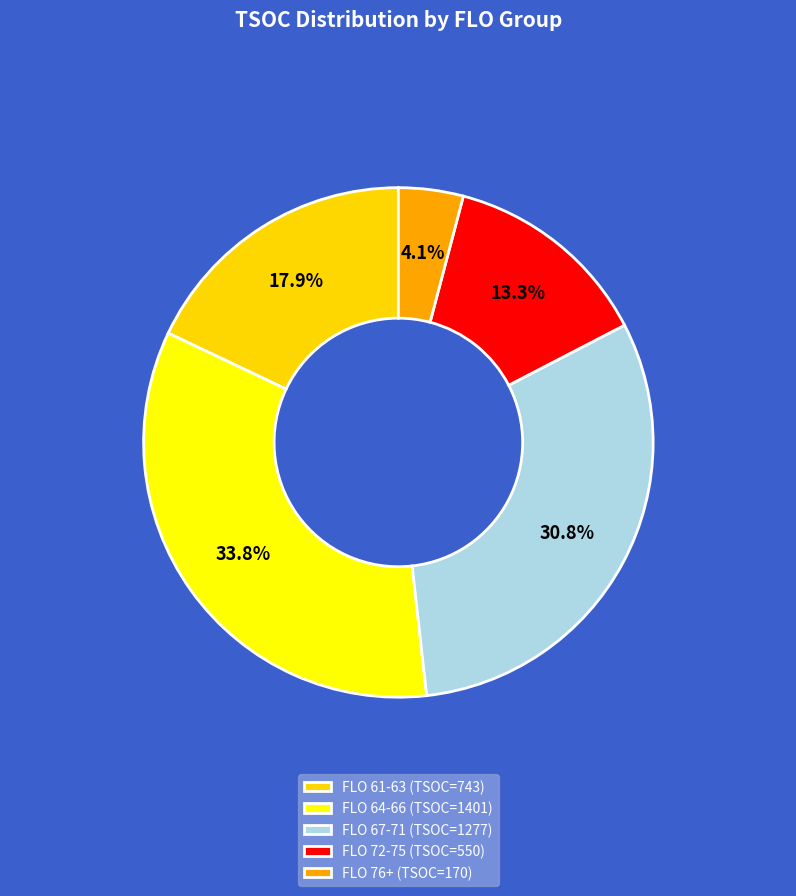

Is there any slice that represents more than half of the pie?

No